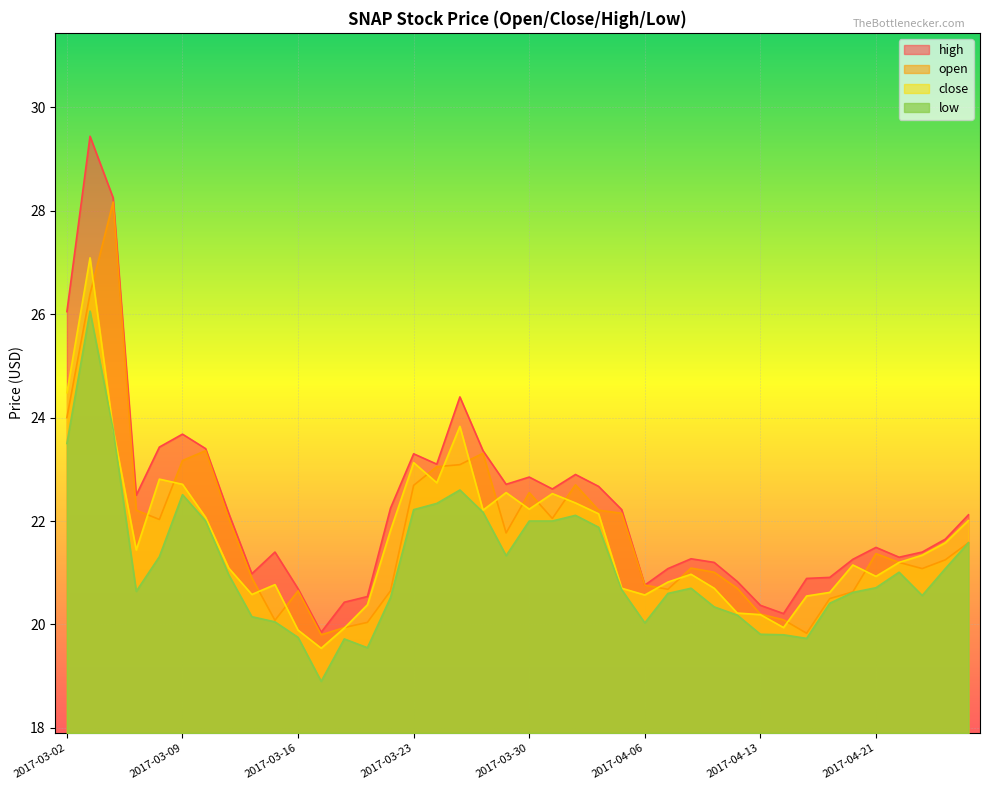

Rank the series by their maximum value, from highest to lowest.

high, open, close, low